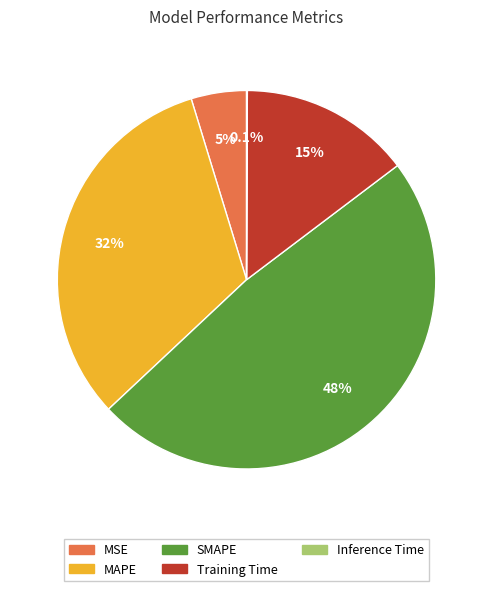

Combined, what portion of the pie is MSE and MAPE?

37.0%